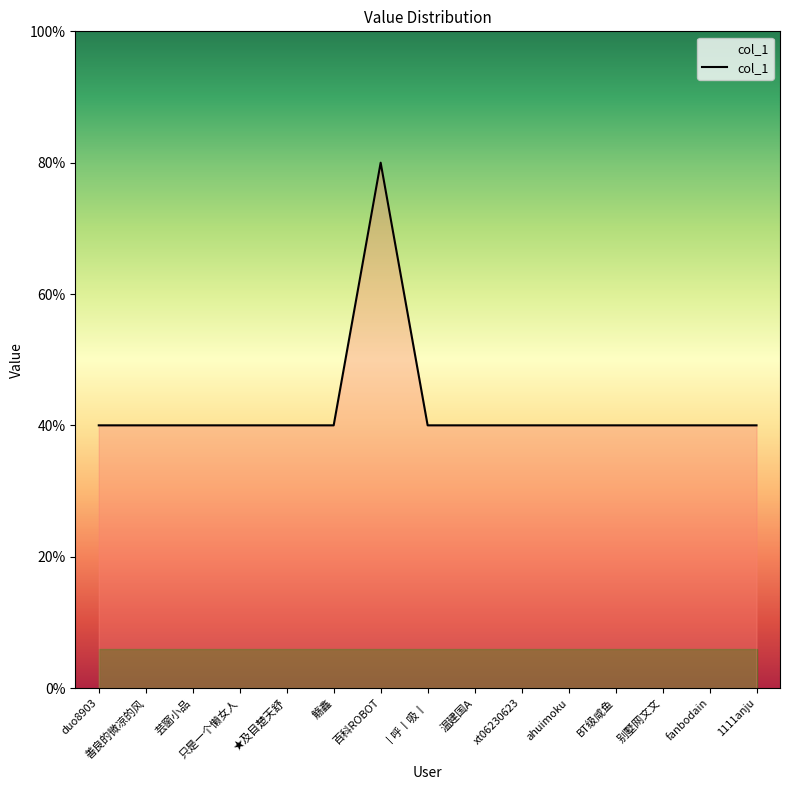

Reading left to right, extract all data points from this chart.

1	1	1	1	1	1	2	1	1	1	1	1	1	1	1